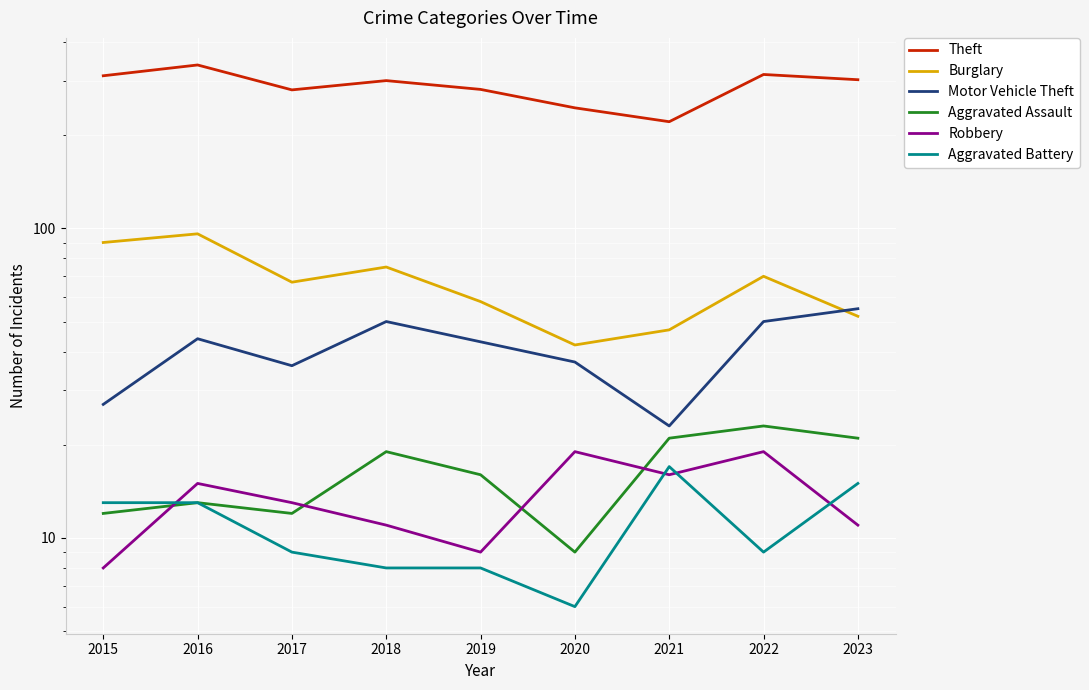

What are all the series names shown in the legend?

Theft, Burglary, Motor Vehicle Theft, Aggravated Assault, Robbery, Aggravated Battery